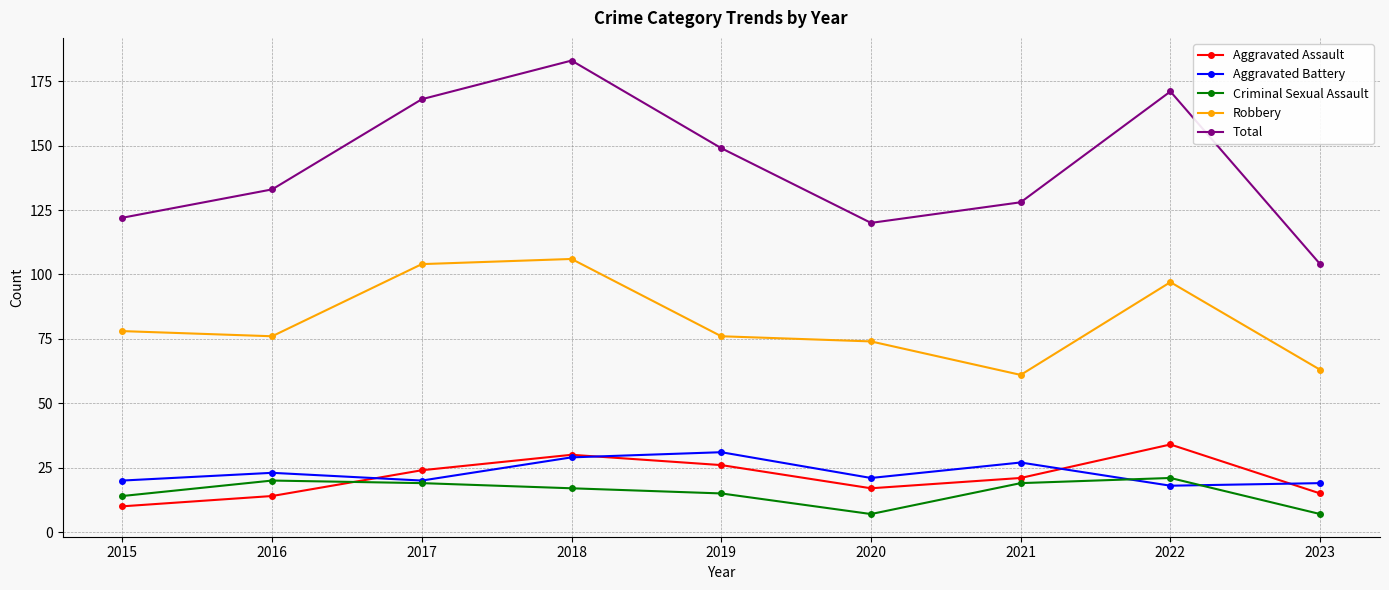

What is the average value of the Aggravated Assault series?

21